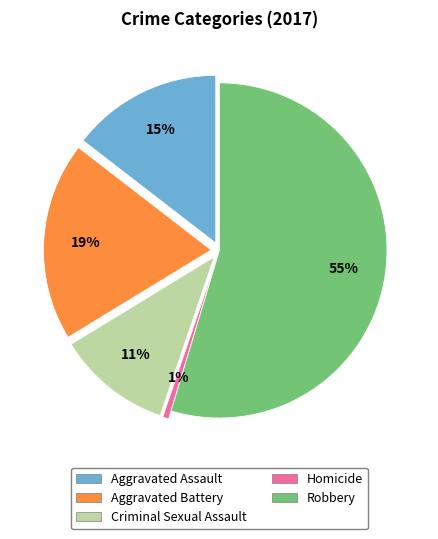

To the nearest percent, what is the average slice percentage?

20%